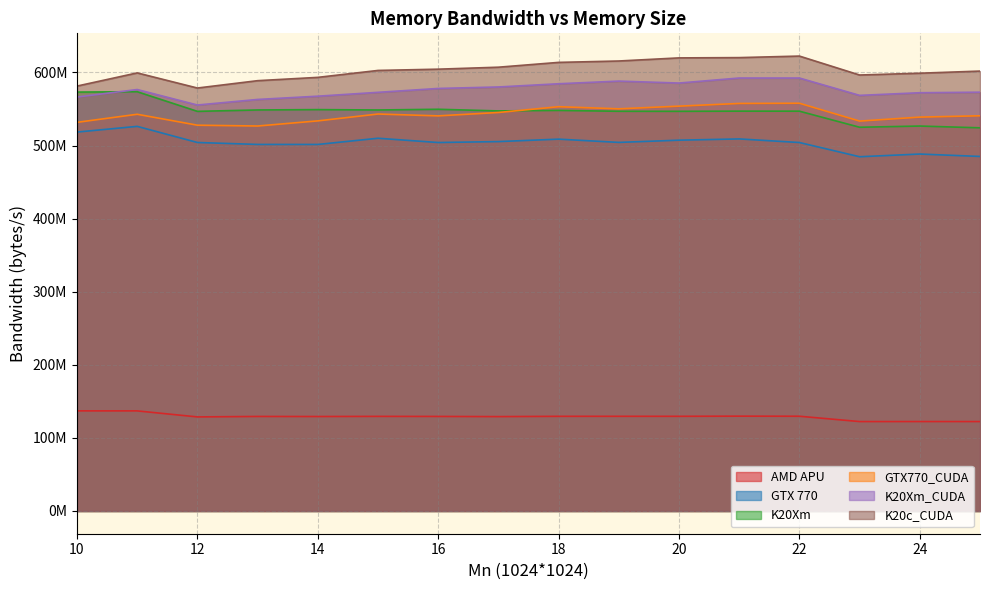

What are all the series names shown in the legend?

AMD APU, GTX 770, K20Xm, GTX770_CUDA, K20Xm_CUDA, K20c_CUDA